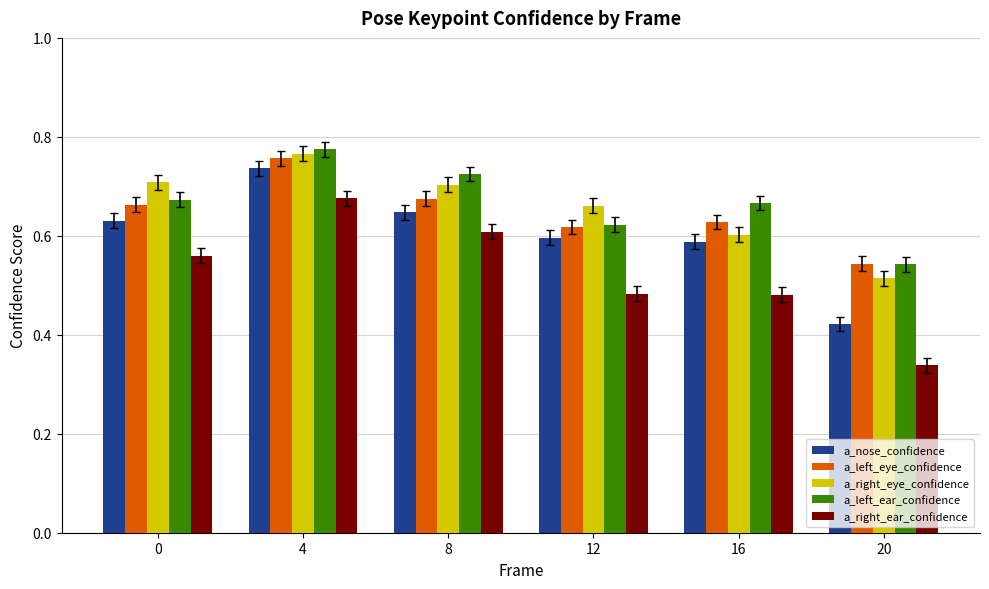

At which category is the sum across all series the highest?

4